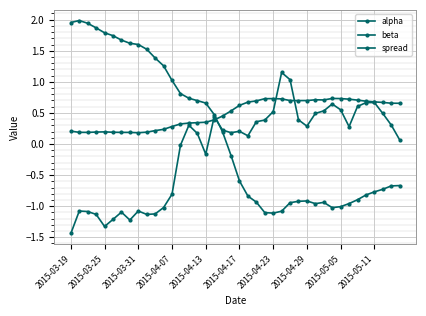

How many data points does each series have?

40